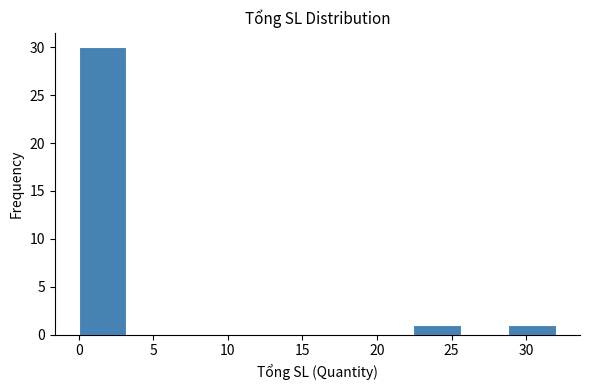

How tall is the bar that spans 22.4 to 25.6 on the x-axis? Neither the bar edges nor the heights are printed on the chart, so give them approximately, as read against the axes.

1